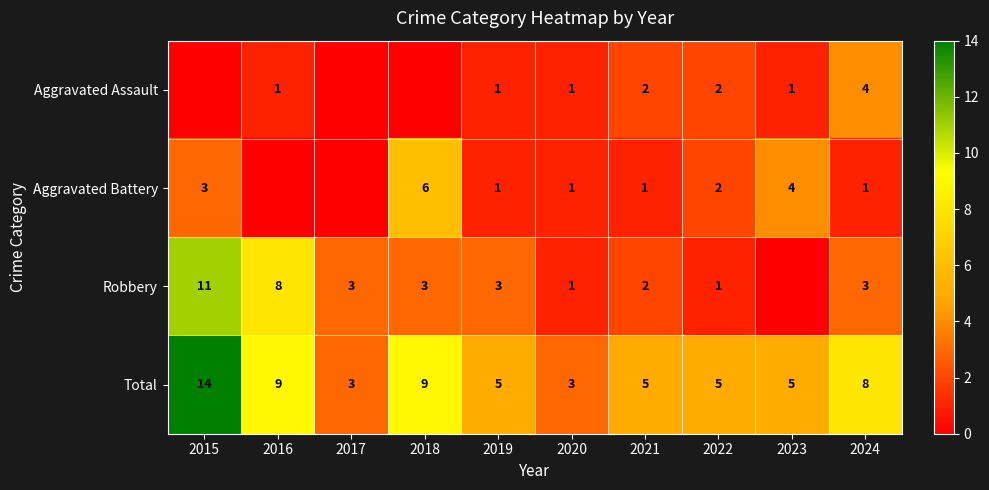

How many values in the Total series are below 5?

2